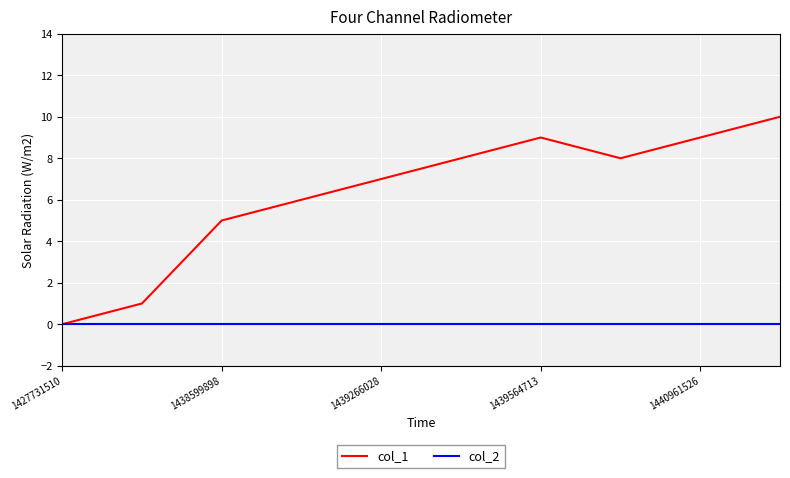

Which series has the widest spread of values?

col_1